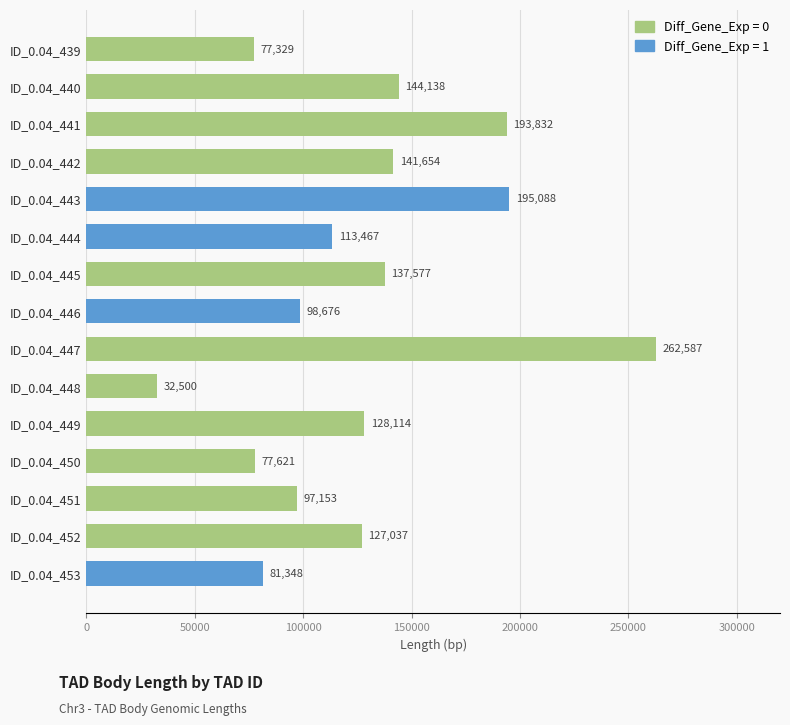

Rank the categories by value from highest to lowest.

ID_0.04_447, ID_0.04_443, ID_0.04_441, ID_0.04_440, ID_0.04_442, ID_0.04_445, ID_0.04_449, ID_0.04_452, ID_0.04_444, ID_0.04_446, ID_0.04_451, ID_0.04_453, ID_0.04_450, ID_0.04_439, ID_0.04_448